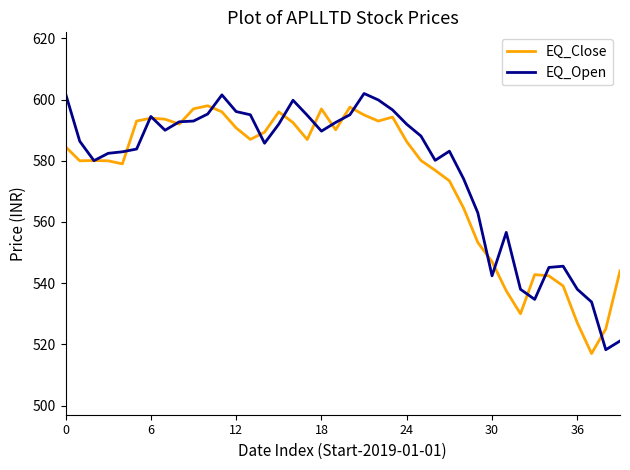

What is the smallest value displayed?

517.0